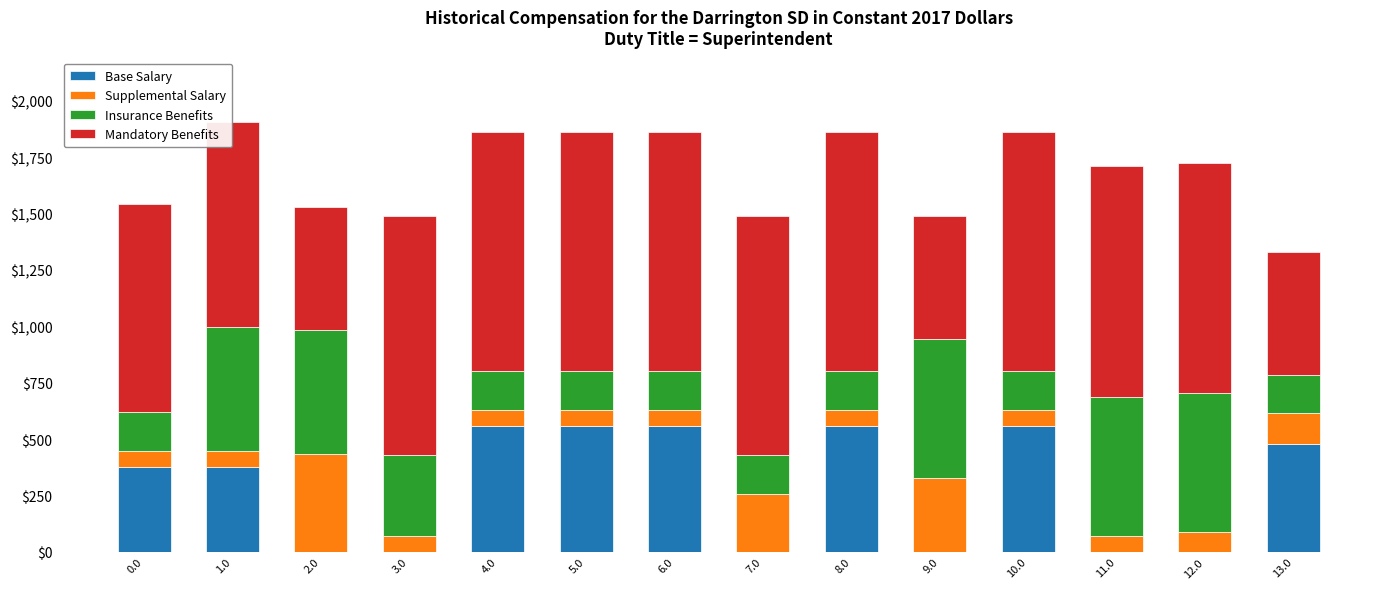

What is the total value across all series at 6.0?

1862.3